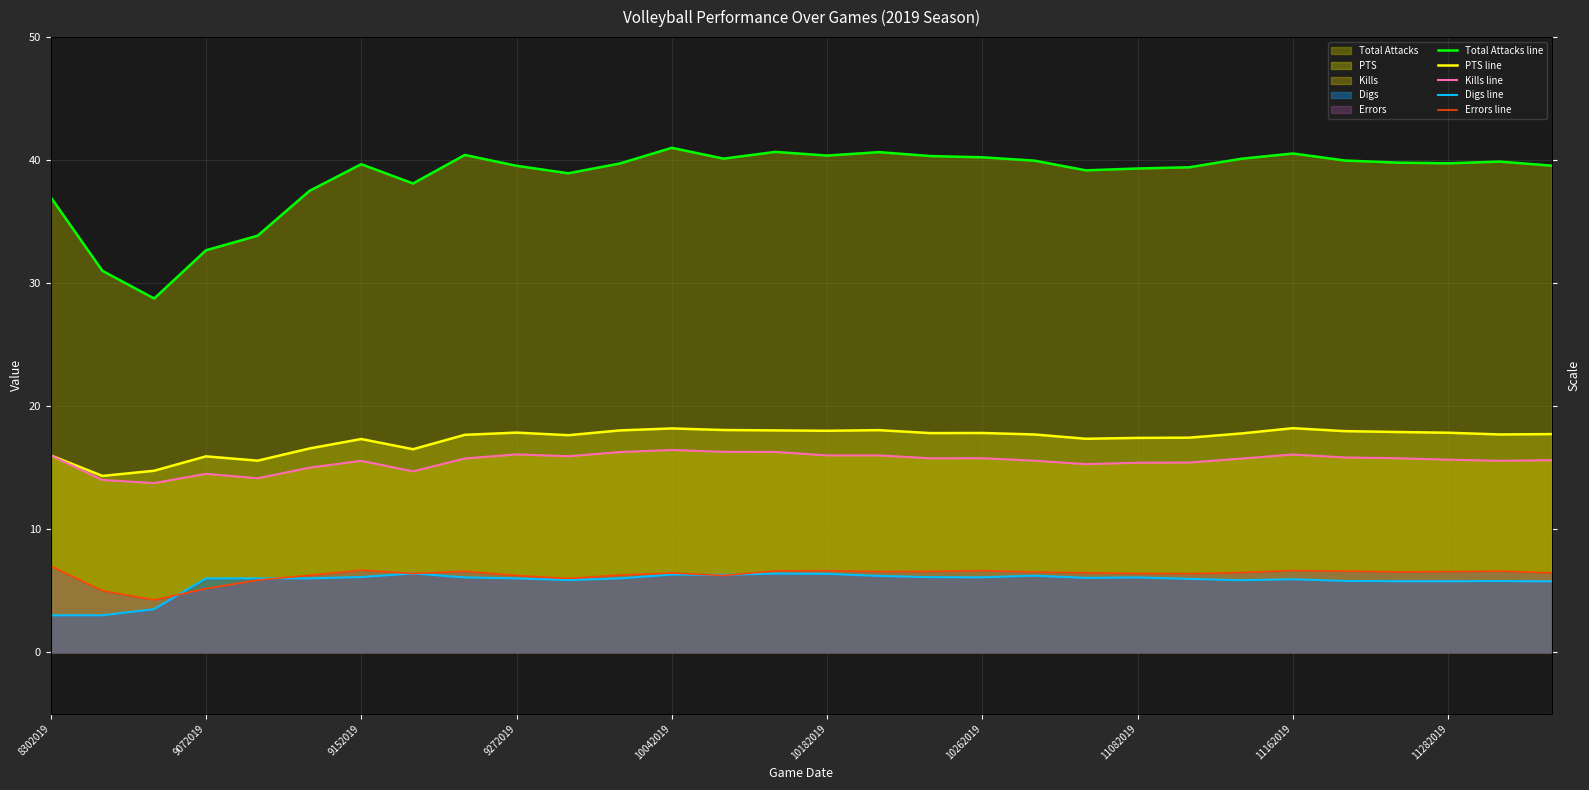

What is the value of the Kills line point at the 13th from the left?

16.4